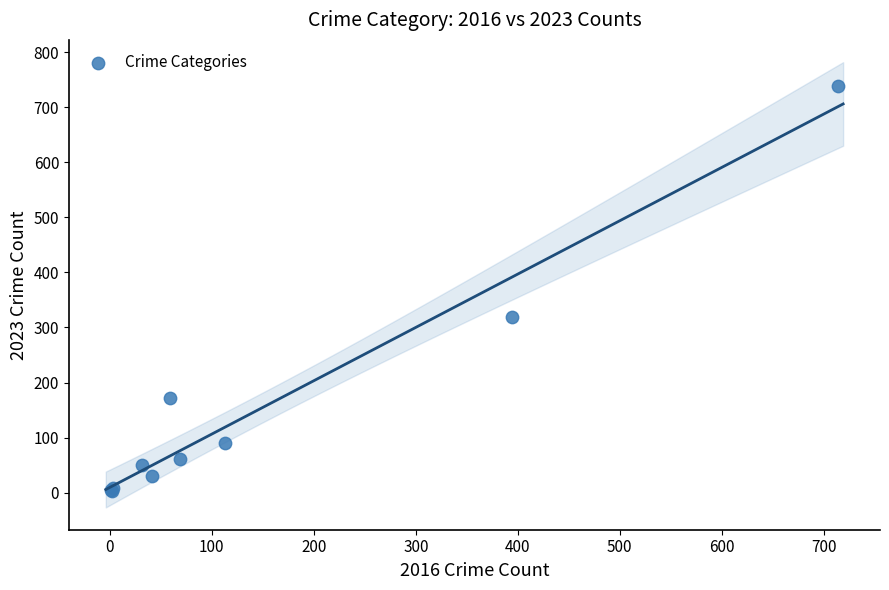

What Y value in the scatter plot is closest to 371?

319